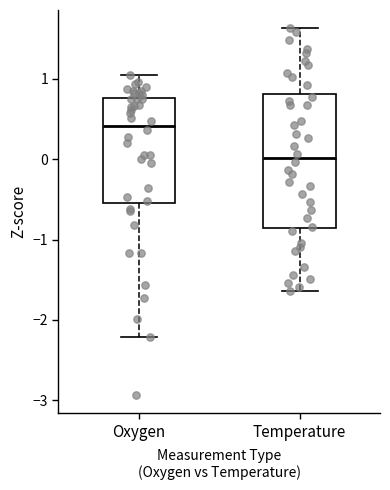

Which box's median line is the lowest?

Temperature